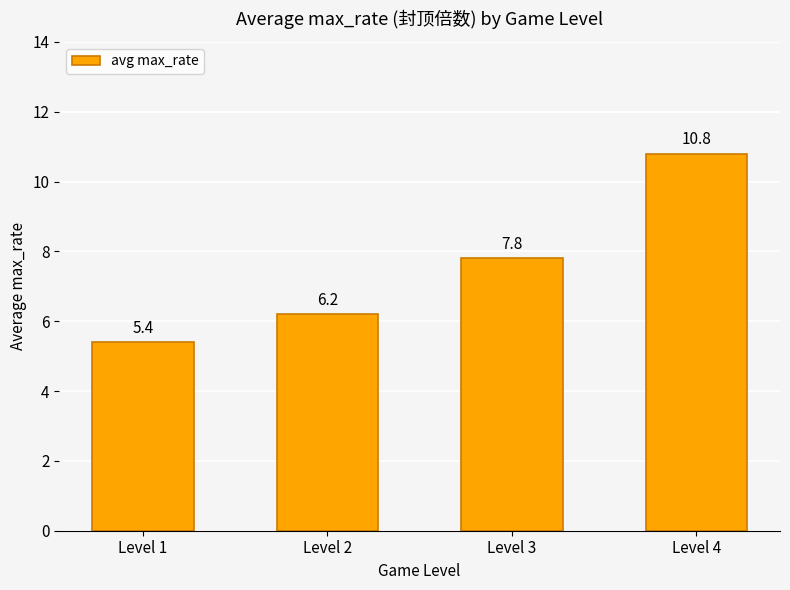

Reading right to left, list all the values displayed in this chart.

Level 4=10.8	Level 3=7.8	Level 2=6.2	Level 1=5.4